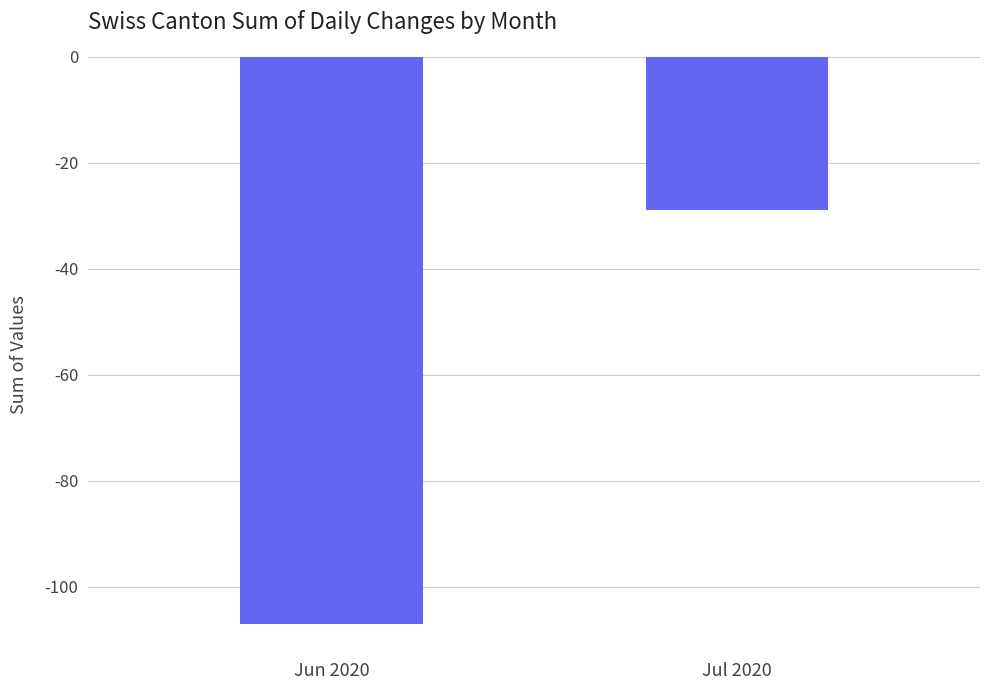

Rank the categories by value from highest to lowest.

Jul 2020, Jun 2020